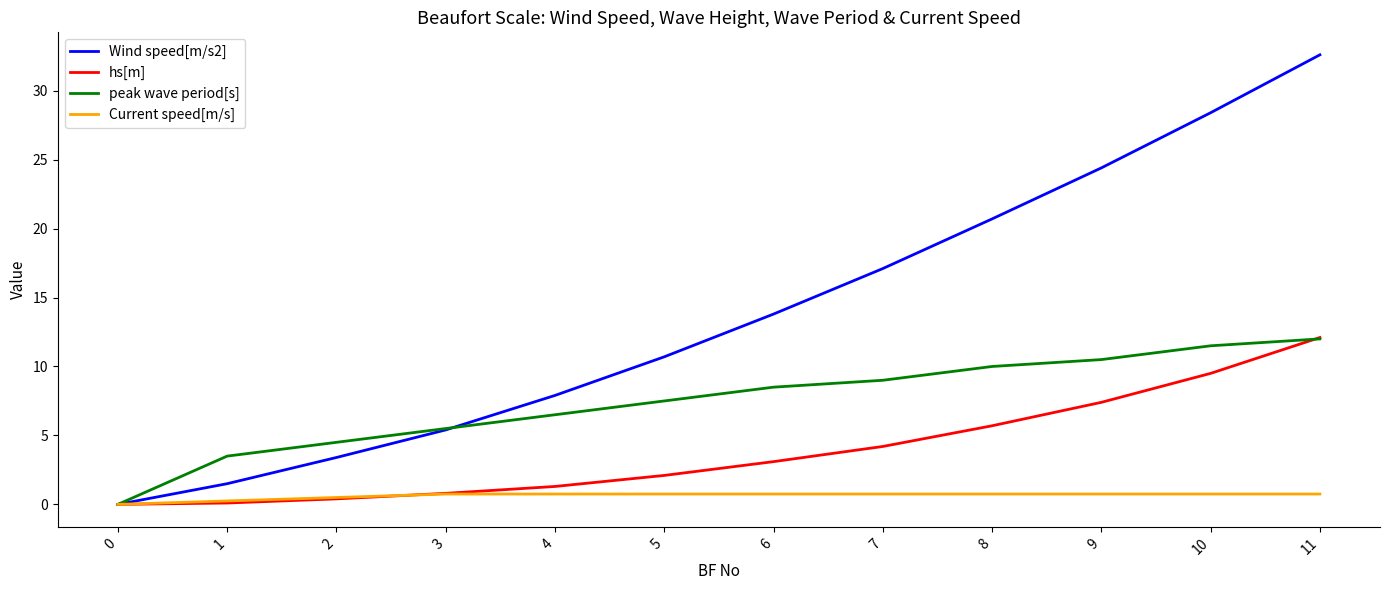

What is the average value of the Wind speed[m/s2] series?

13.8